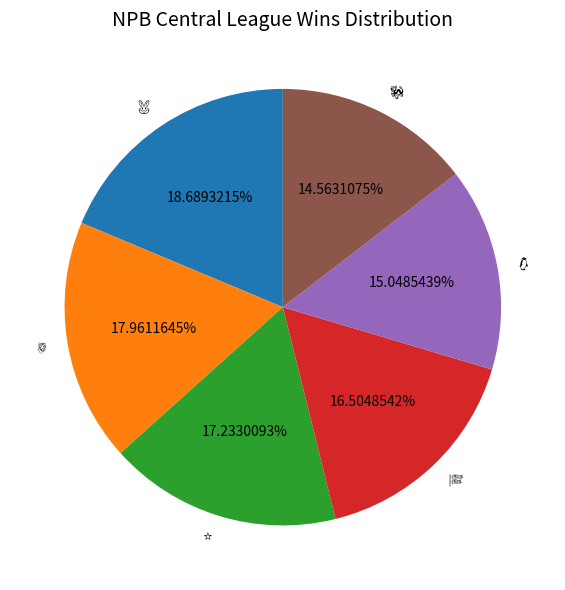

Is there any slice that represents more than half of the pie?

No